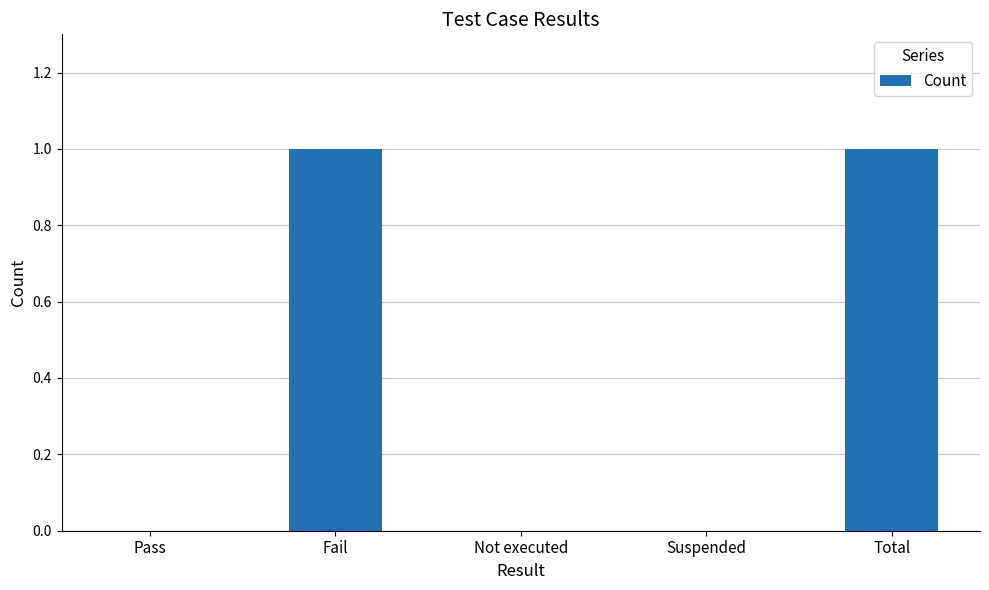

Which has a higher value, Total or Suspended?

Total